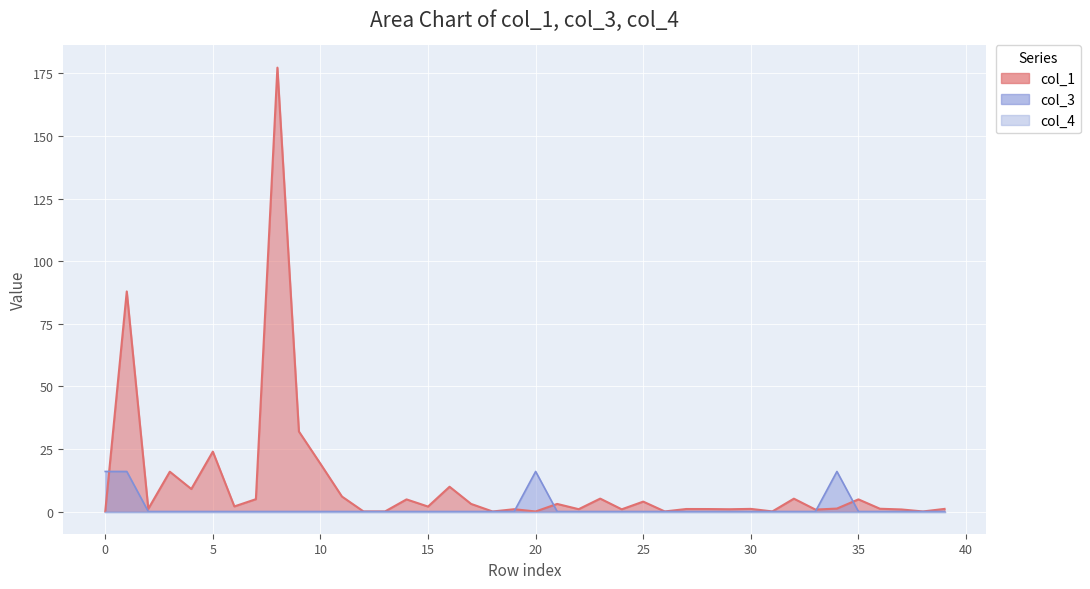

What is the difference between the maximum and minimum values in the col_3 series?

16.0